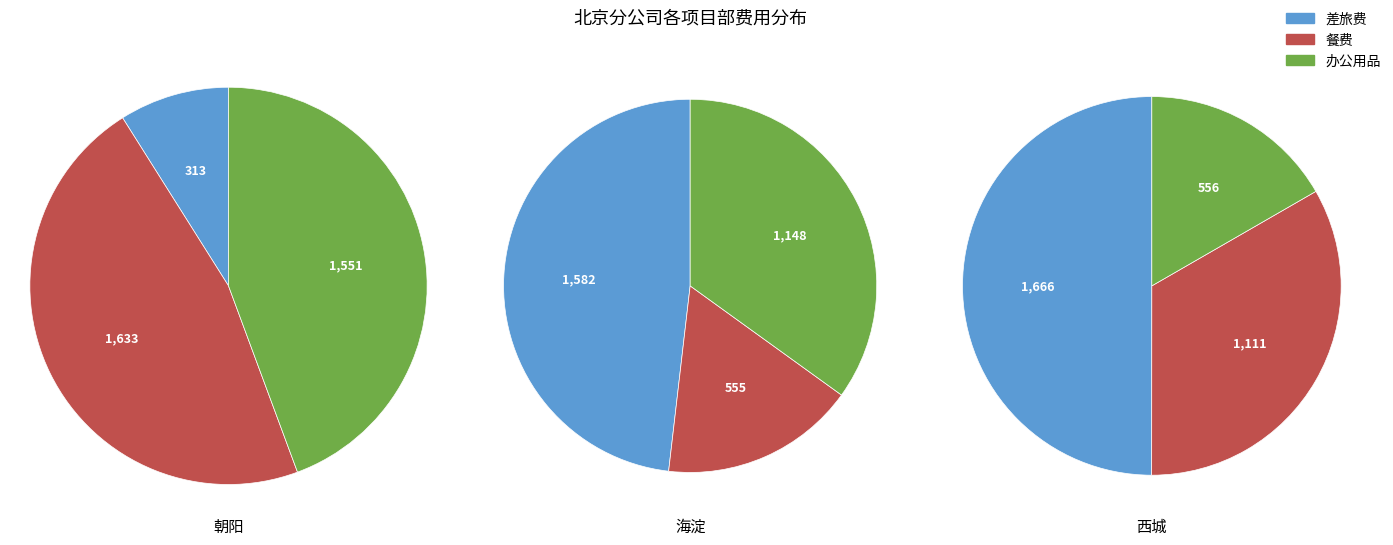

To the nearest percent, what portion does 办公用品 represent?

44%